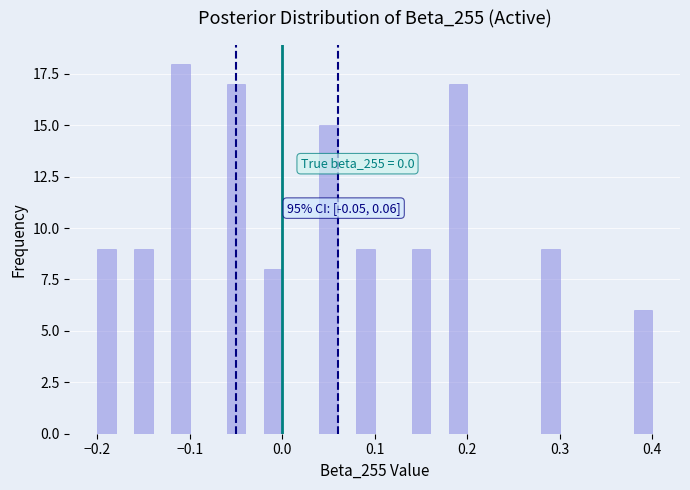

Around what value on the x-axis is the tallest bar? Give the approximate position of its centre, as read against the axis.

-0.11